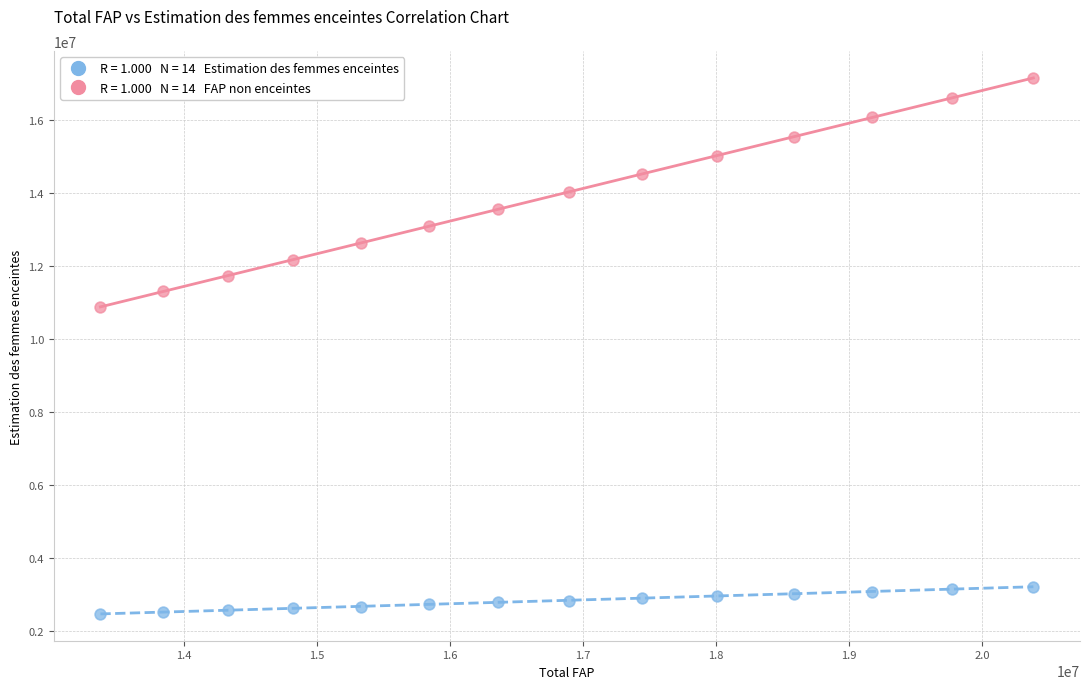

Across all series, what Y value is closest to 9822998?

10889222.4